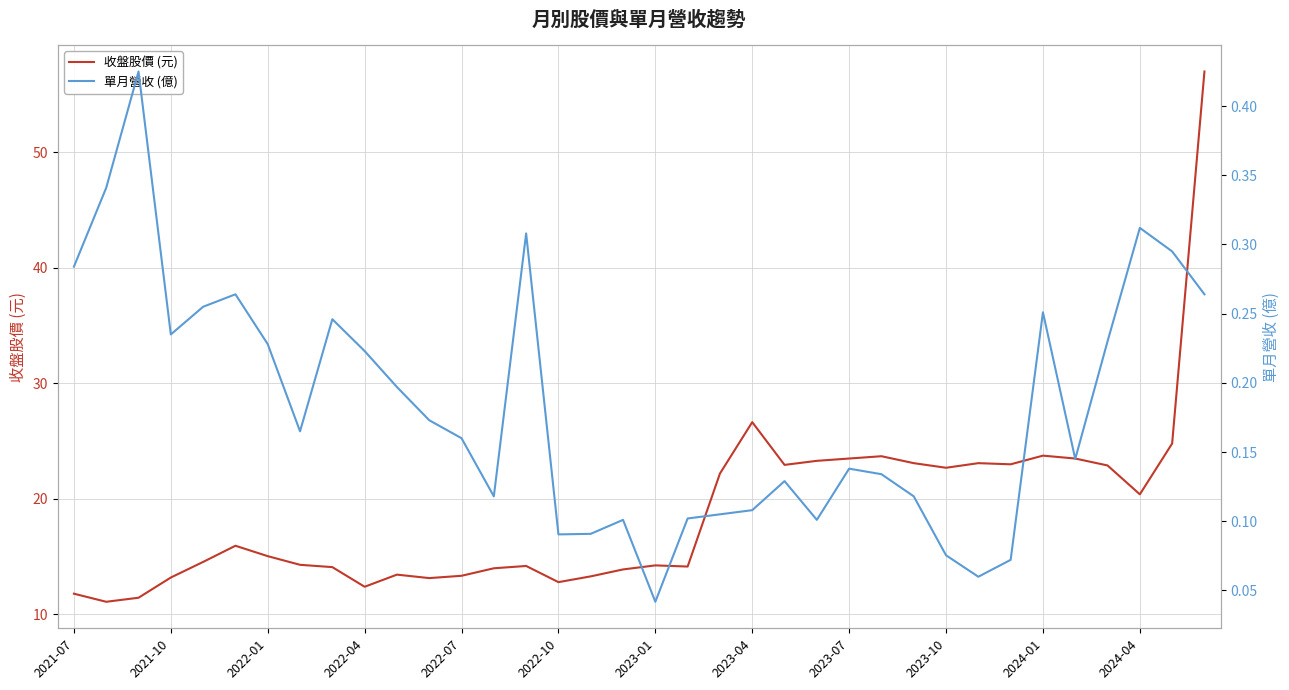

How many categories are shown in the chart?

36